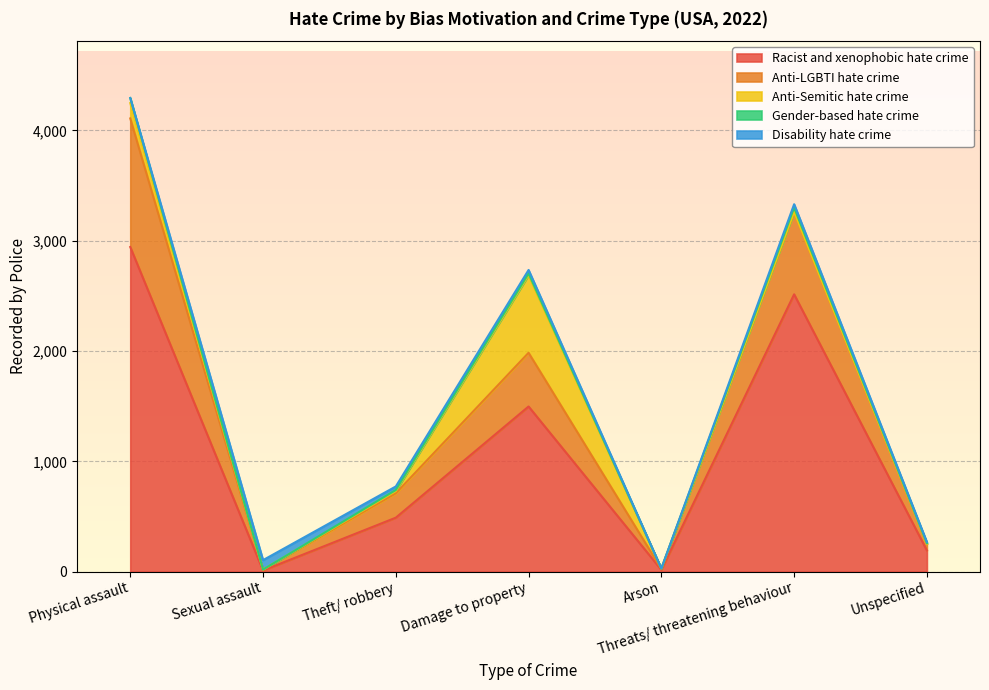

What are all the series names shown in the legend?

Racist and xenophobic hate crime, Anti-LGBTI hate crime, Anti-Semitic hate crime, Gender-based hate crime, Disability hate crime